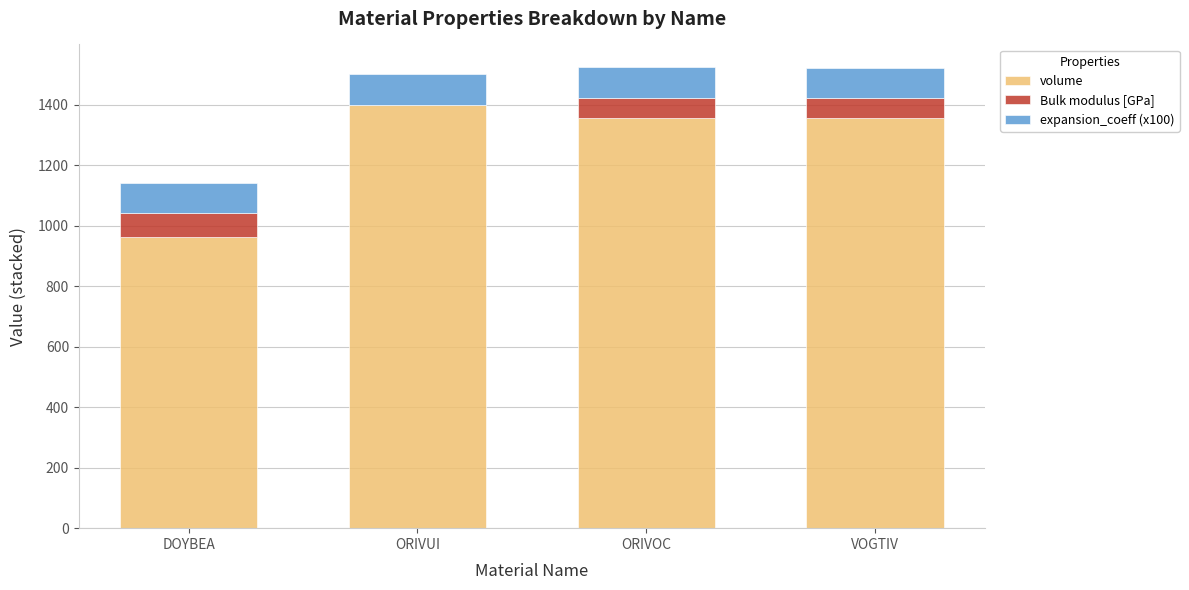

Where does the volume series first go above 1356?

ORIVUI